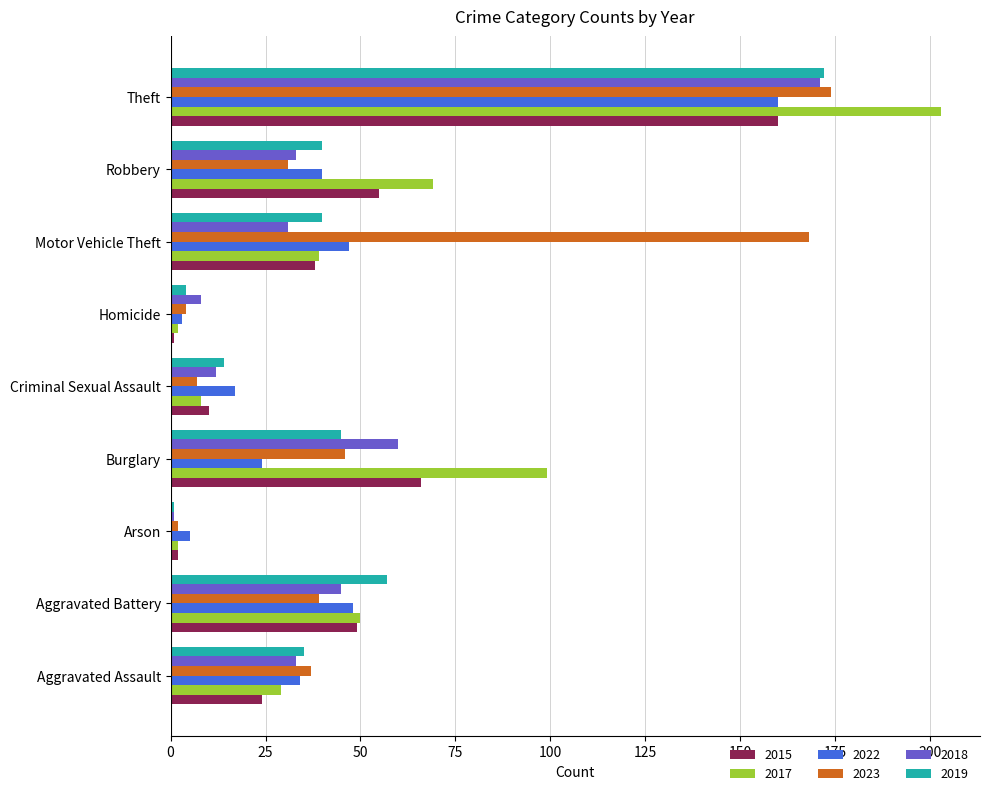

Count the number of data series in this chart.

6